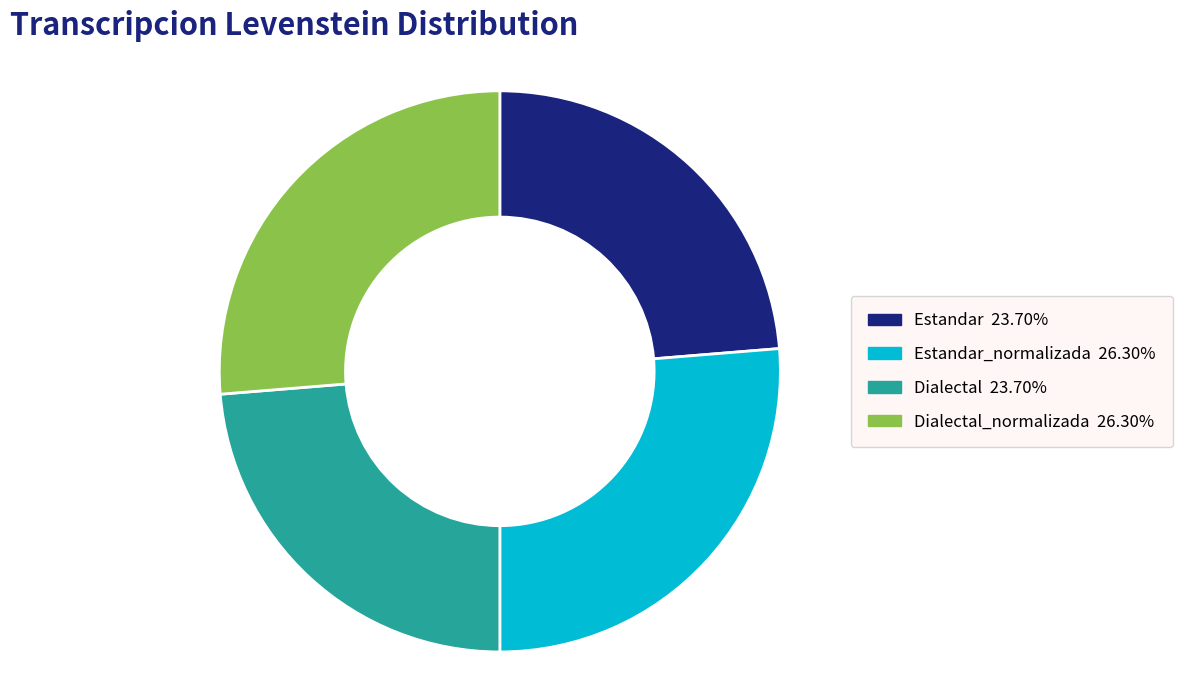

Does Estandar 23.70% account for over 50% of the chart?

No